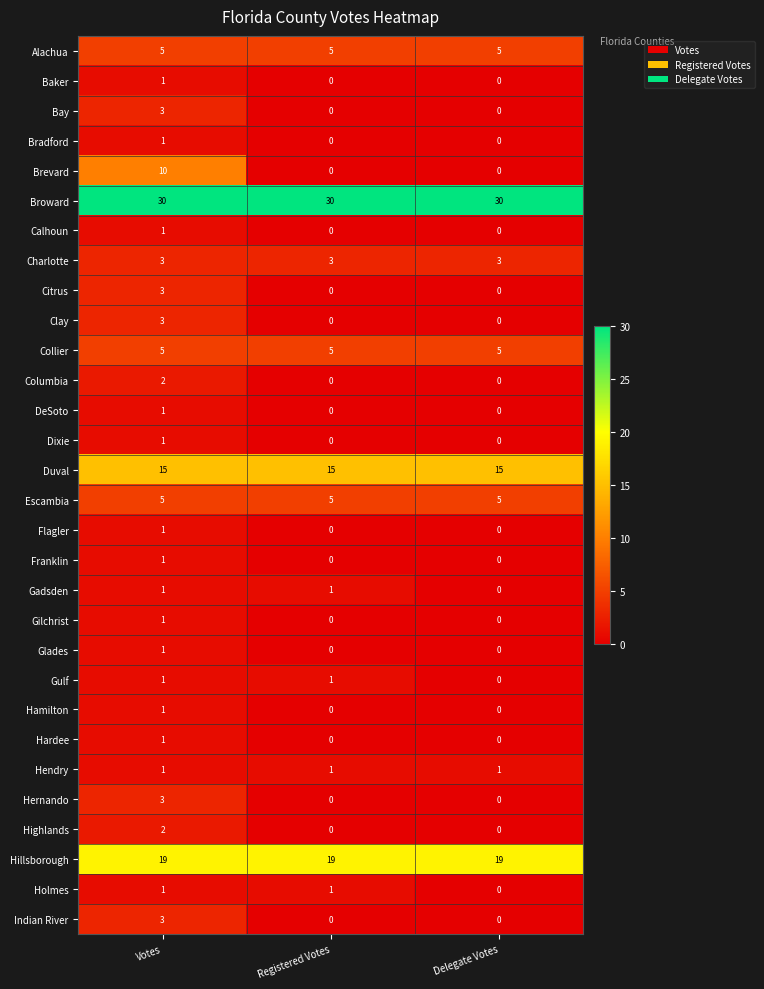

Which series has the widest spread of values?

Brevard